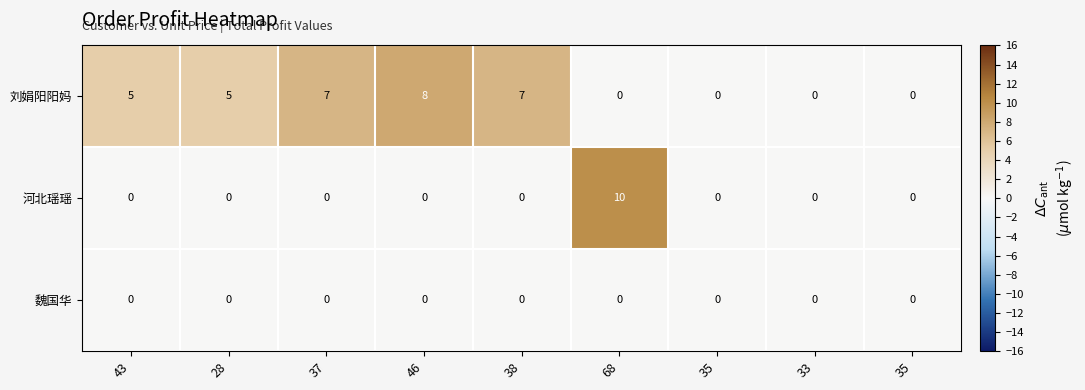

How many series are shown in this chart?

3